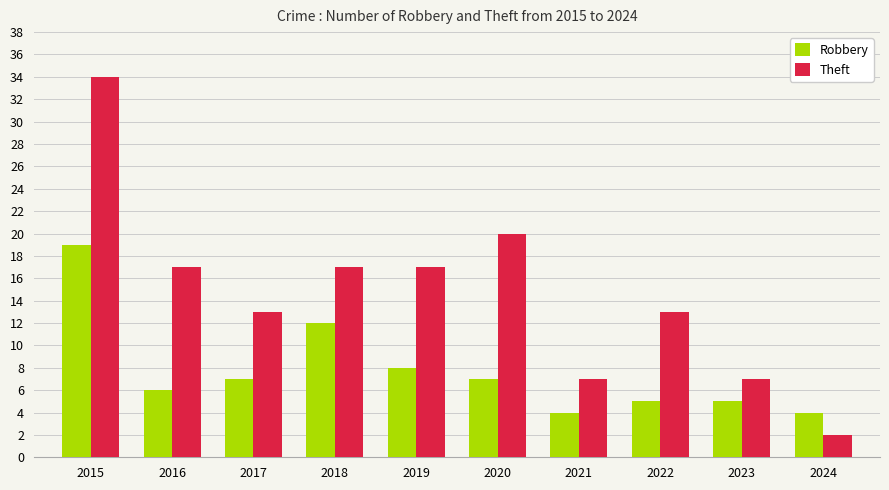

The value of Robbery at 2024 is 6. True or false?

False